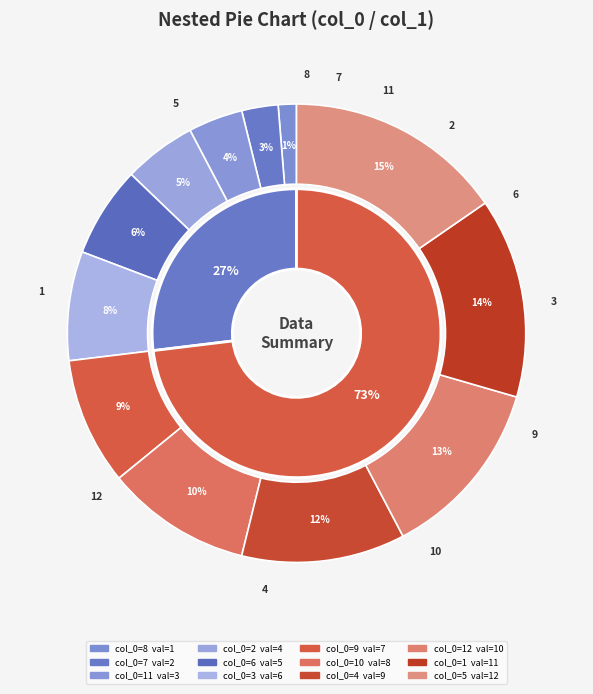

What is the ratio of the value at 1 to the value at 3?

1.8